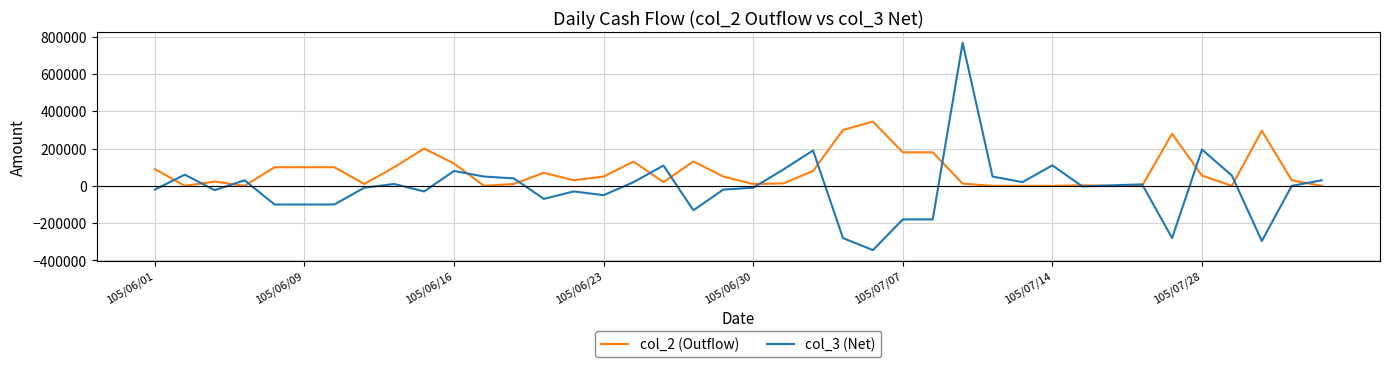

What is the maximum value shown in the chart?

768000